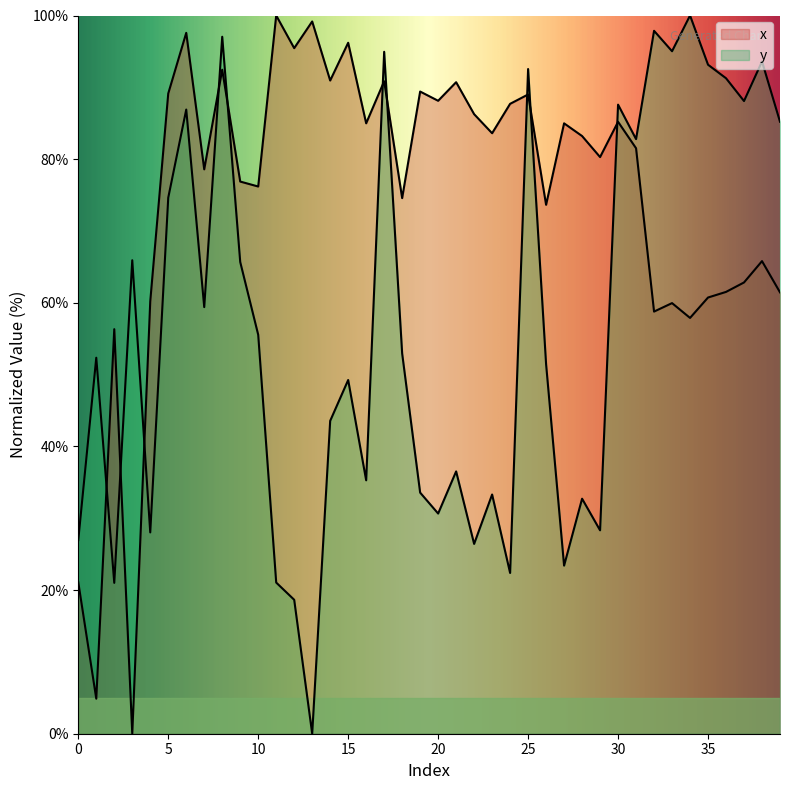

Between 17 and 26, which series saw the biggest shift?

y